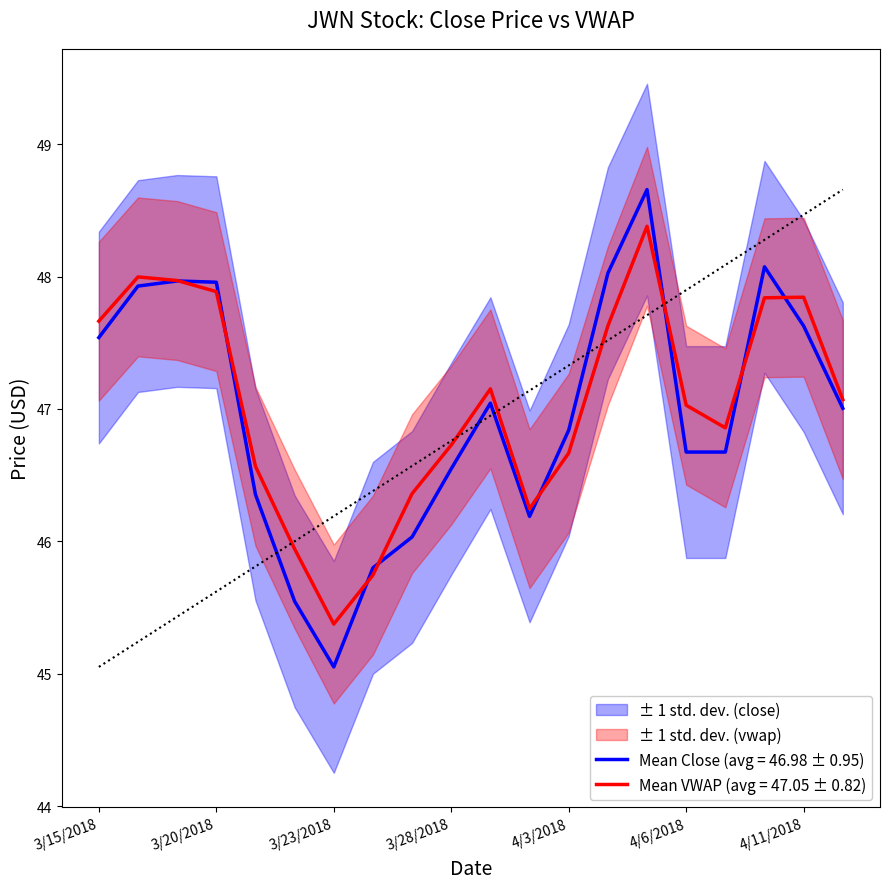

Does the chart have visible grid lines?

No